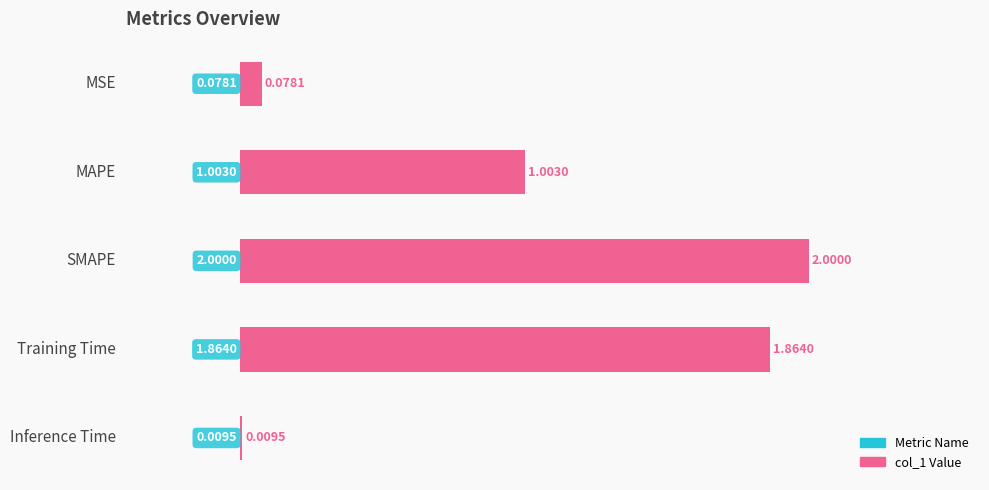

At which label is the value closest to 1?

MAPE